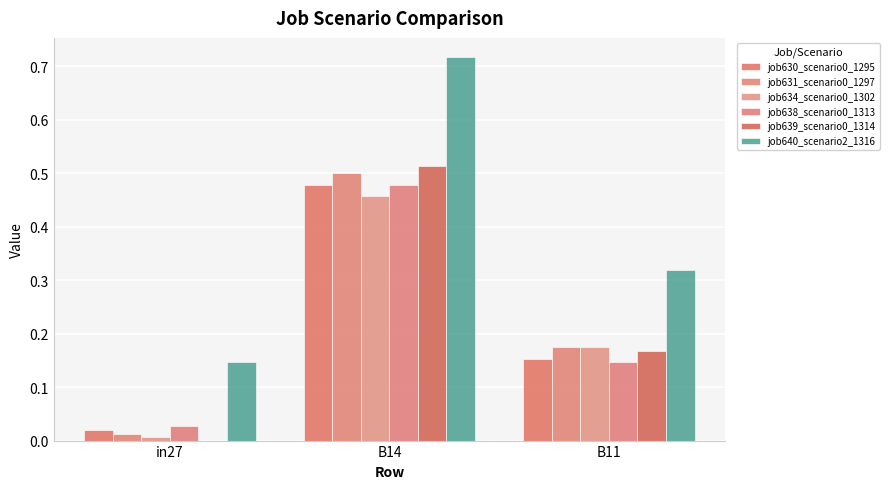

At B11, list the series in order from smallest to largest.

job638_scenario0_1313, job630_scenario0_1295, job639_scenario0_1314, job631_scenario0_1297, job634_scenario0_1302, job640_scenario2_1316